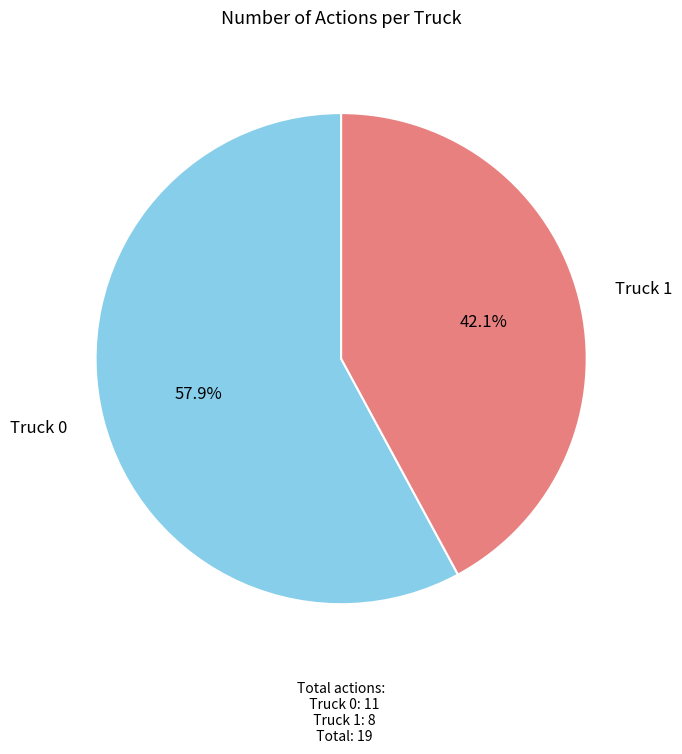

Is there a majority slice in this chart?

Yes